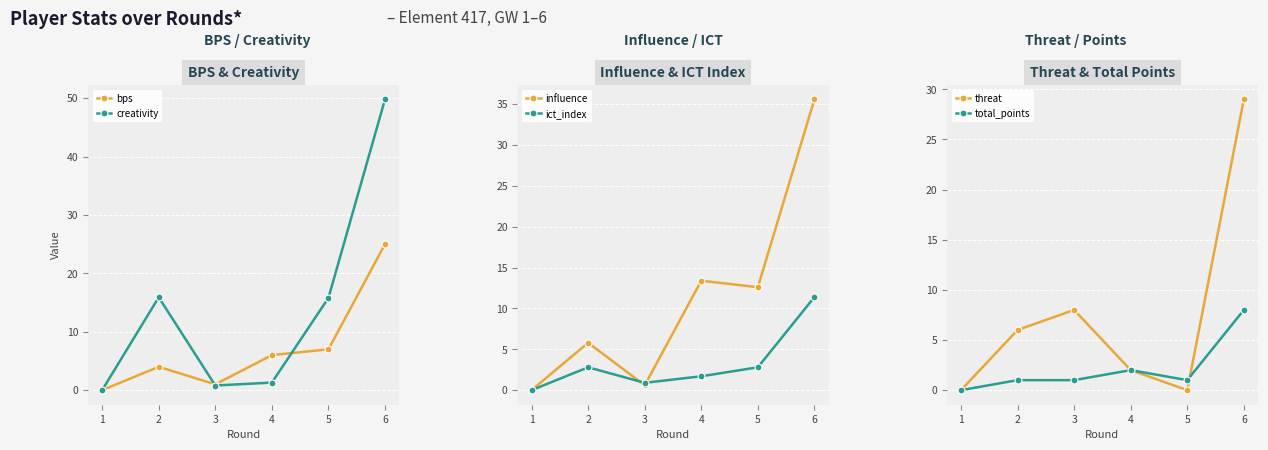

Rank the series at 1 from lowest to highest value.

bps, creativity, influence, ict_index, threat, total_points